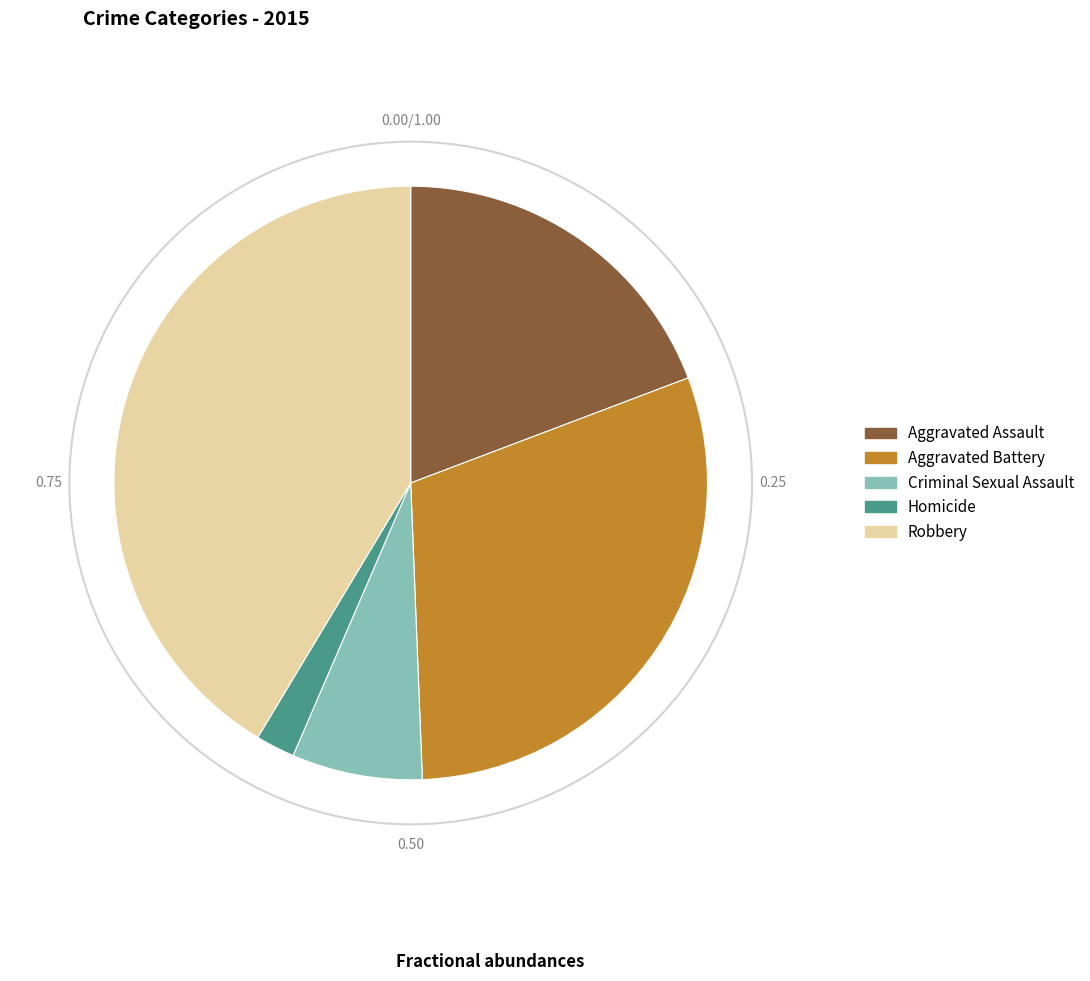

How many slices are in this pie chart?

5